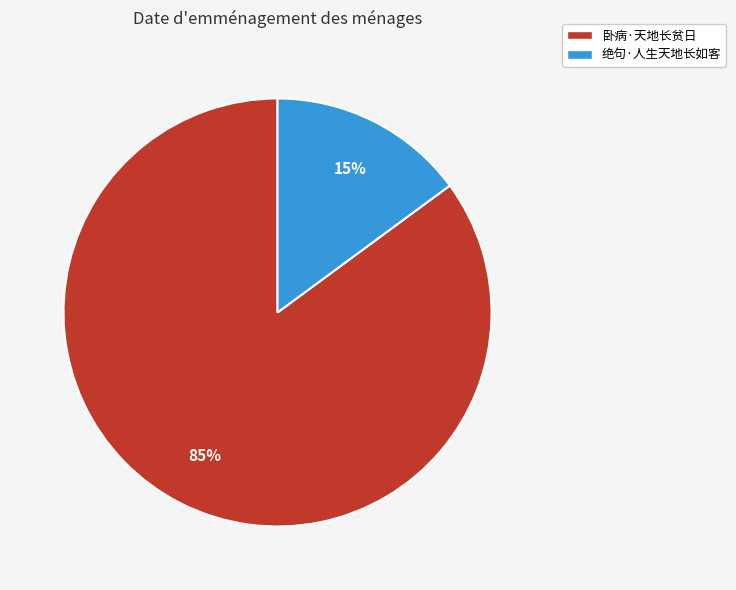

Count the number of slices in the pie.

2